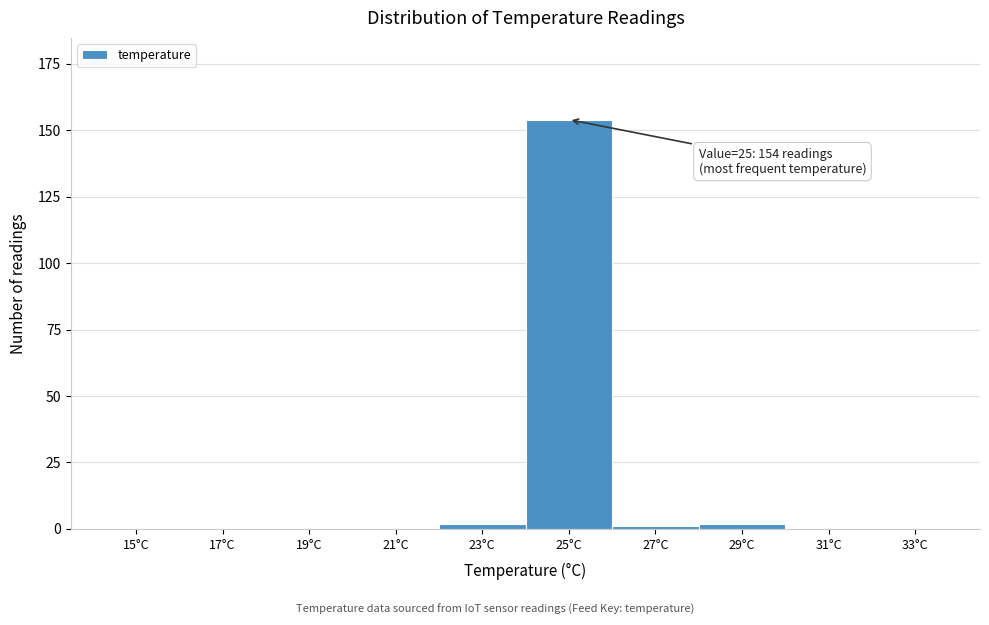

Reading left to right, what are all the values shown in this chart?

15°C=0	17°C=0	19°C=0	21°C=0	23°C=2	25°C=154	27°C=1	29°C=2	31°C=0	33°C=0